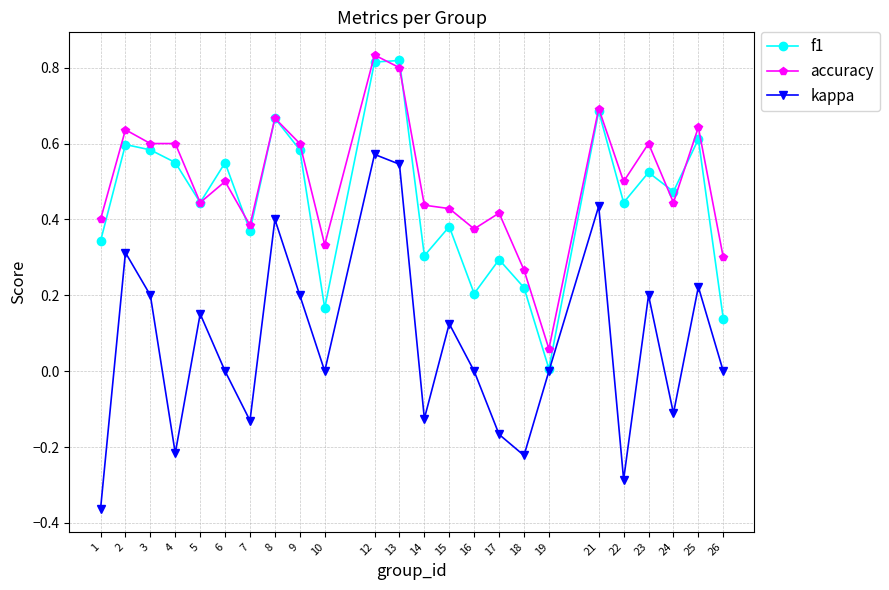

True or false: accuracy and kappa cross at least once.

False